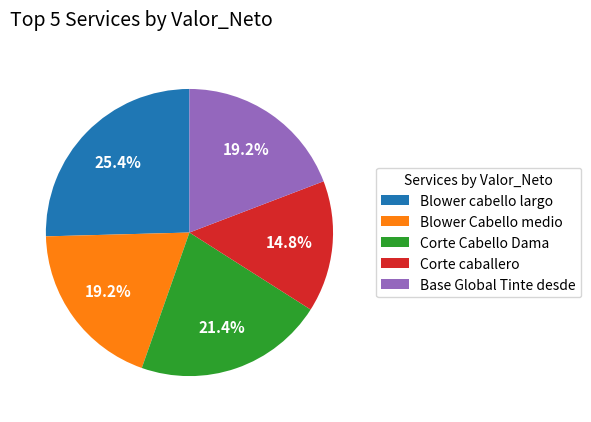

To the nearest percent, what is the average slice percentage?

20%